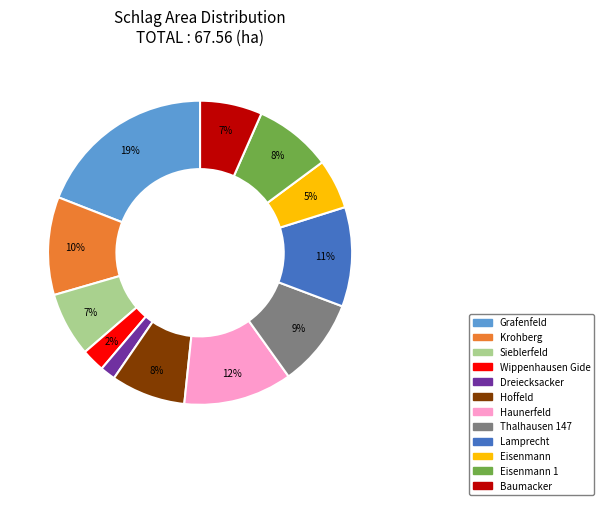

To the nearest percent, what is the difference between the largest and smallest slice percentages?

17%